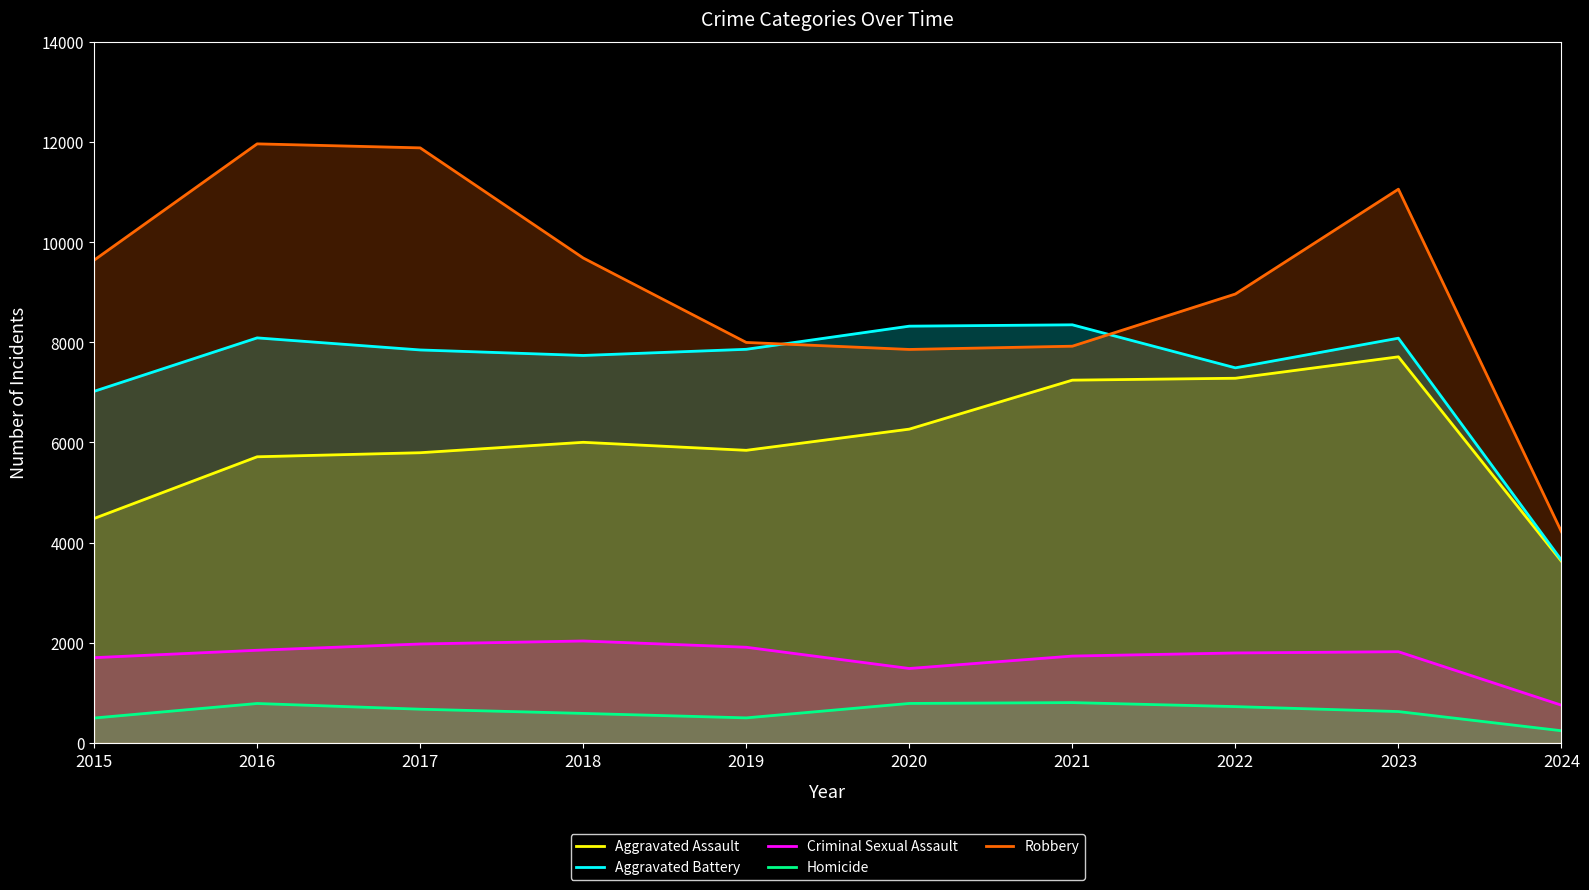

What is the difference between the Robbery values at 2024 and 2023?

6839